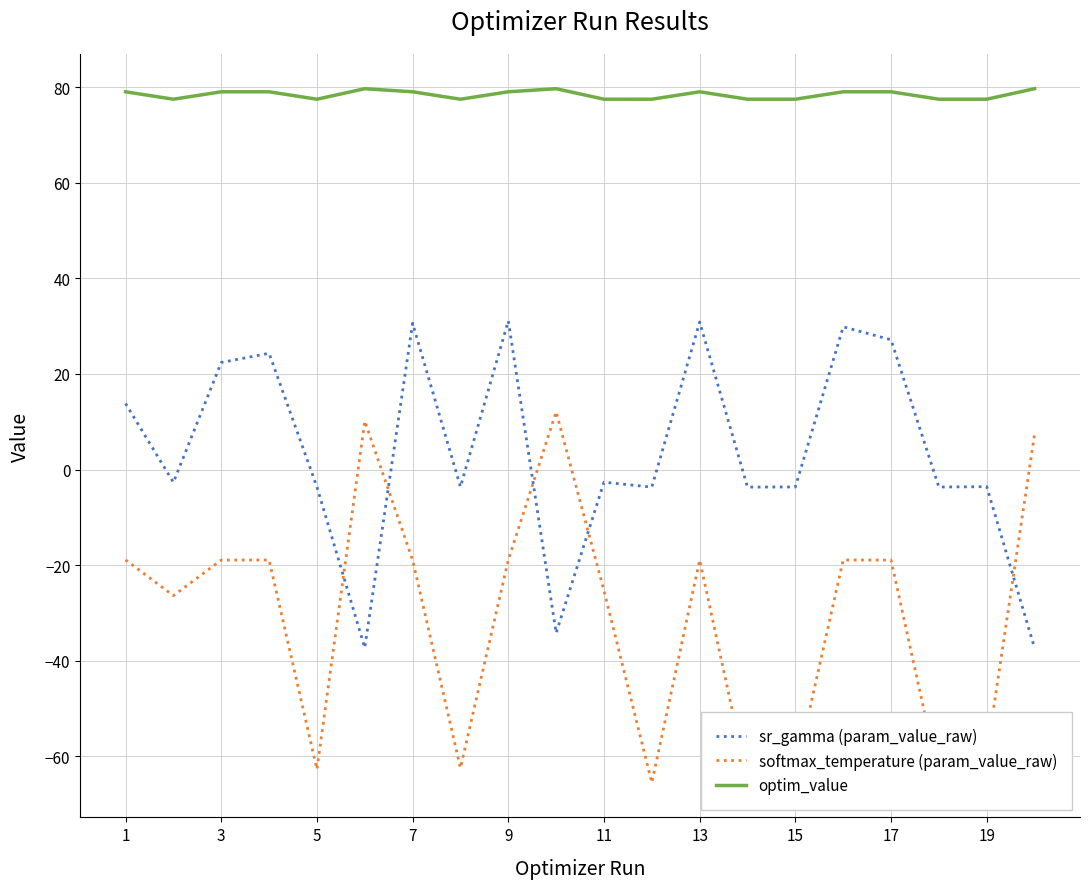

What is the minimum value for optim_value?

77.5